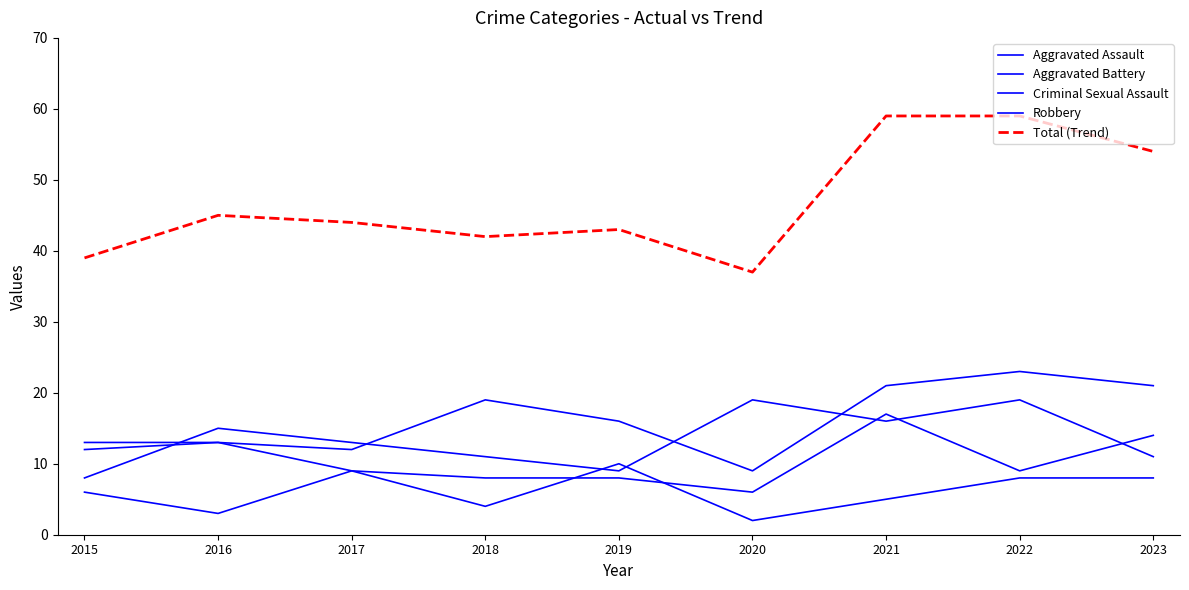

Rank the series at 2021 from lowest to highest value.

Criminal Sexual Assault, Robbery, Aggravated Battery, Aggravated Assault, Total (Trend)